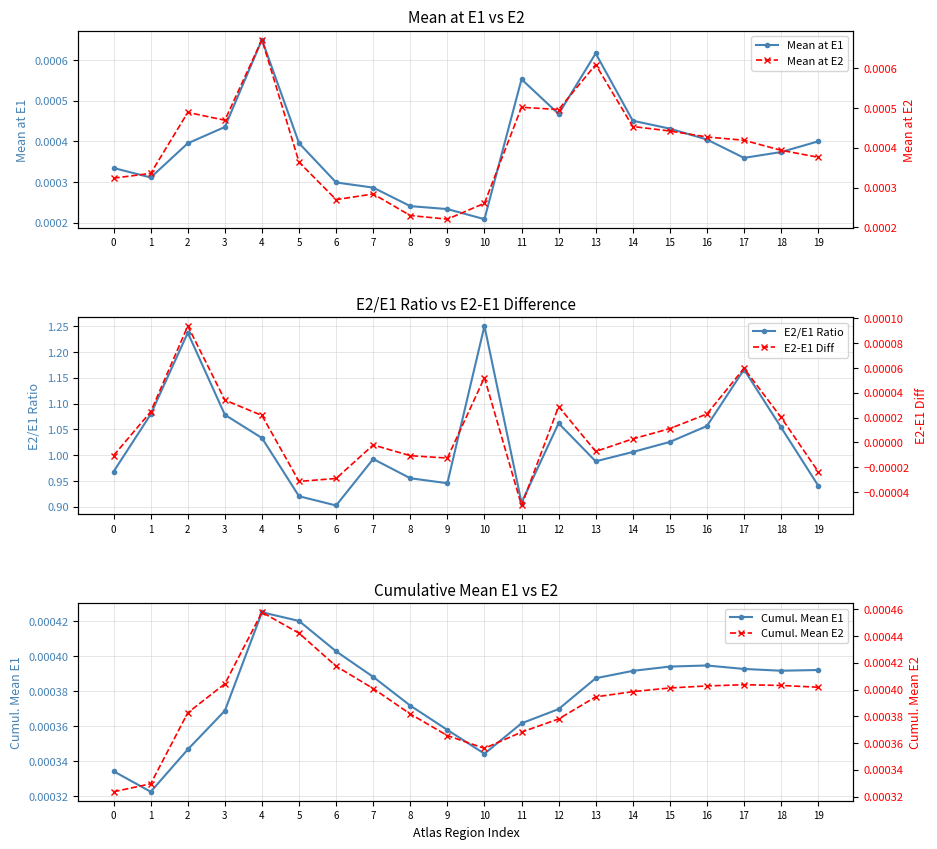

Where is the first local minimum for Cumul. Mean E1?

1